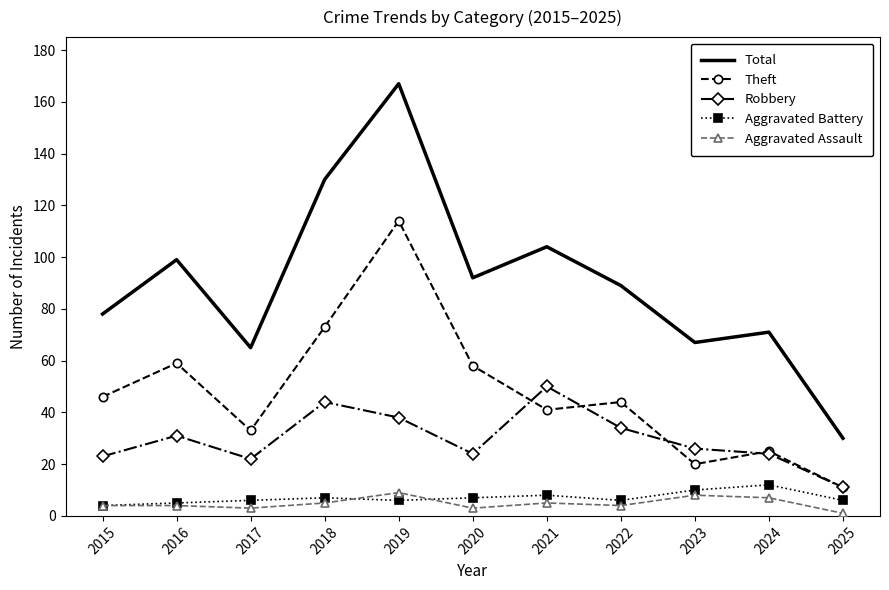

What is the highest value of the Total series?

167